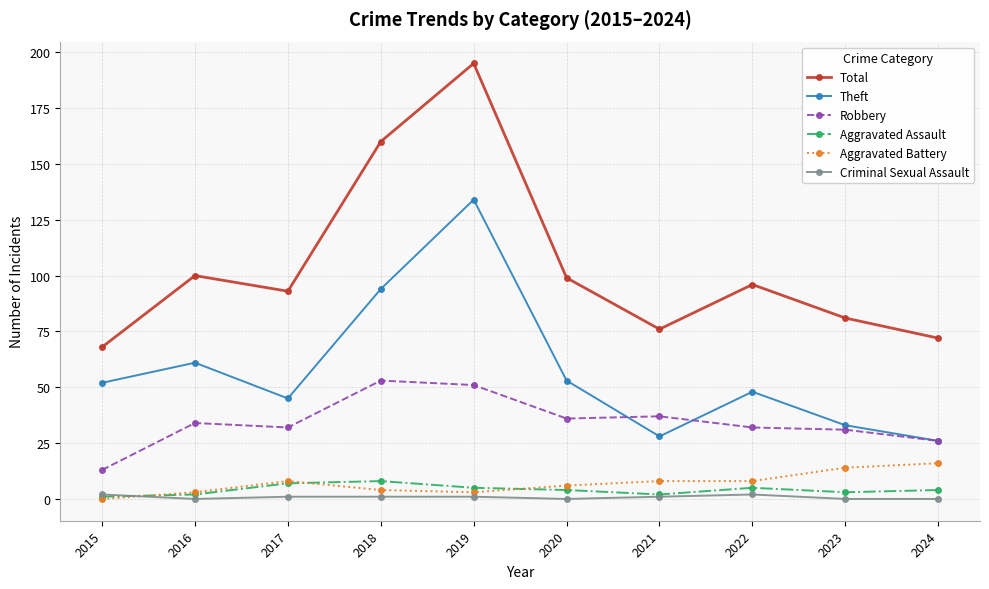

At which category does Theft reach its first local peak?

2016